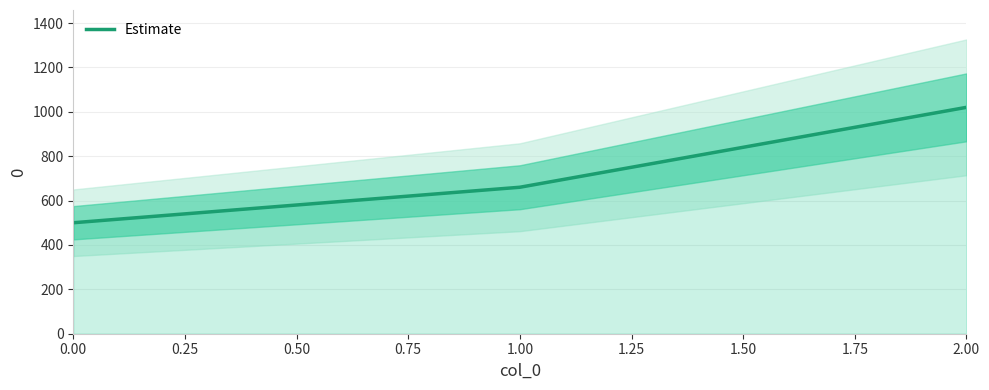

At which label does the data first exceed 660?

2